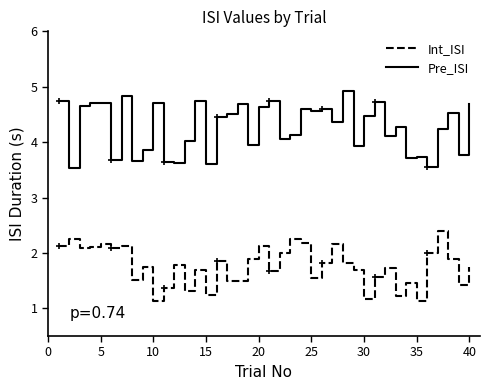

What is the highest value of the Int_ISI series?

2.4